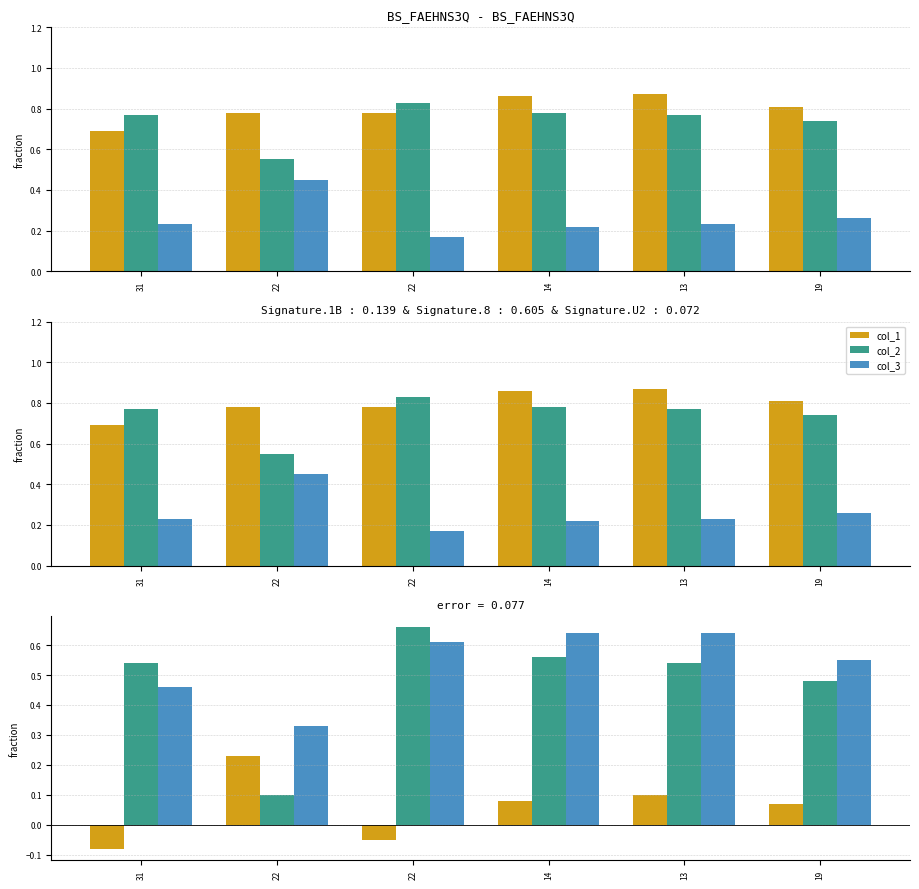

Which series has the largest total across all categories?

col_1